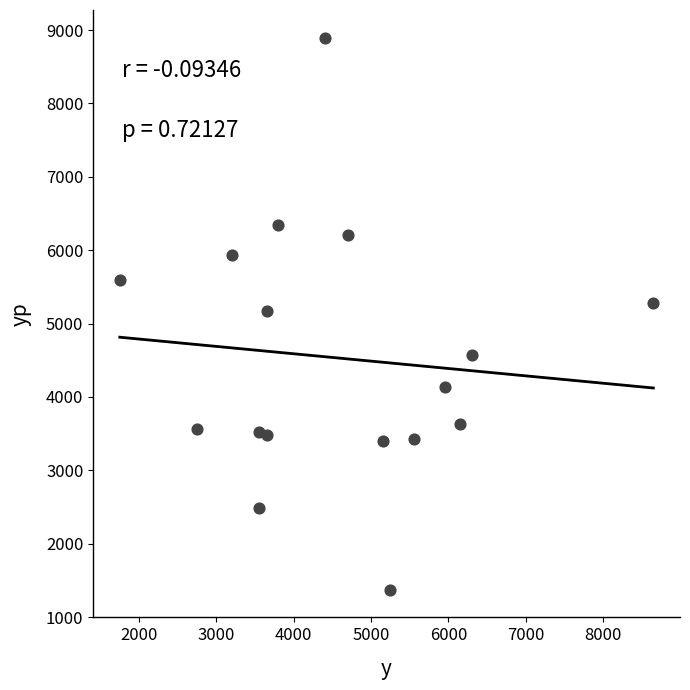

What is the range of X values (max minus min)?

6900.0